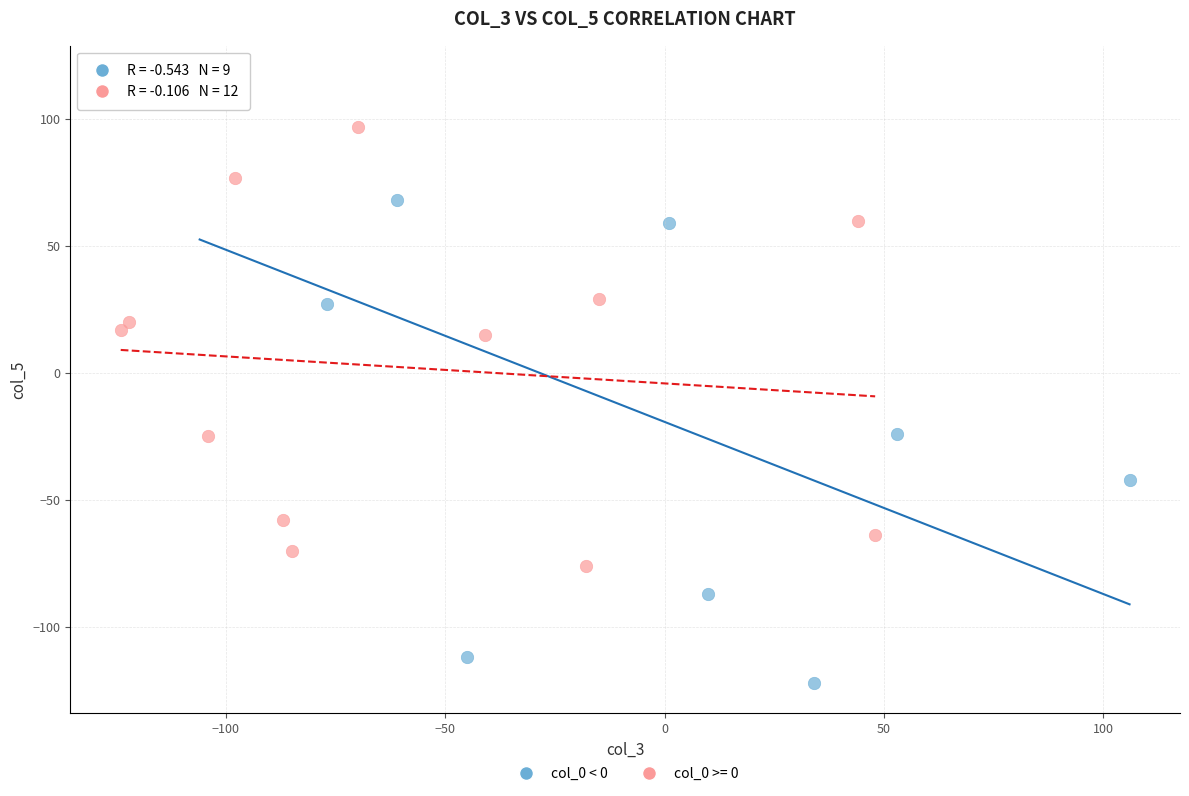

Which series reaches the maximum Y coordinate?

col_0 < 0